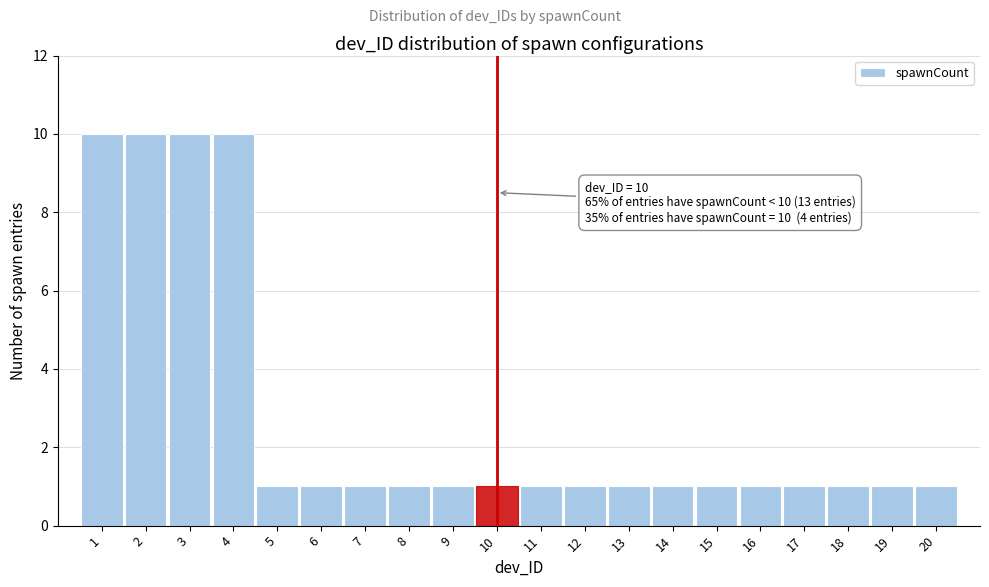

Reading left to right, what are all the values shown in this chart?

10	10	10	10	1	1	1	1	1	1	1	1	1	1	1	1	1	1	1	1